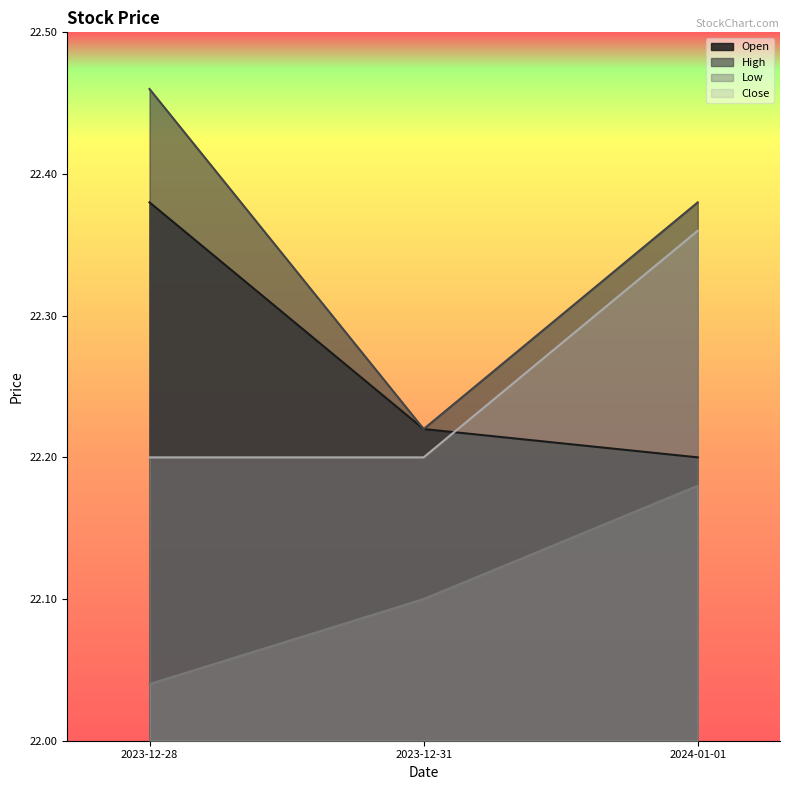

Which series changed the most between 2023-12-31 and 2024-01-01?

High